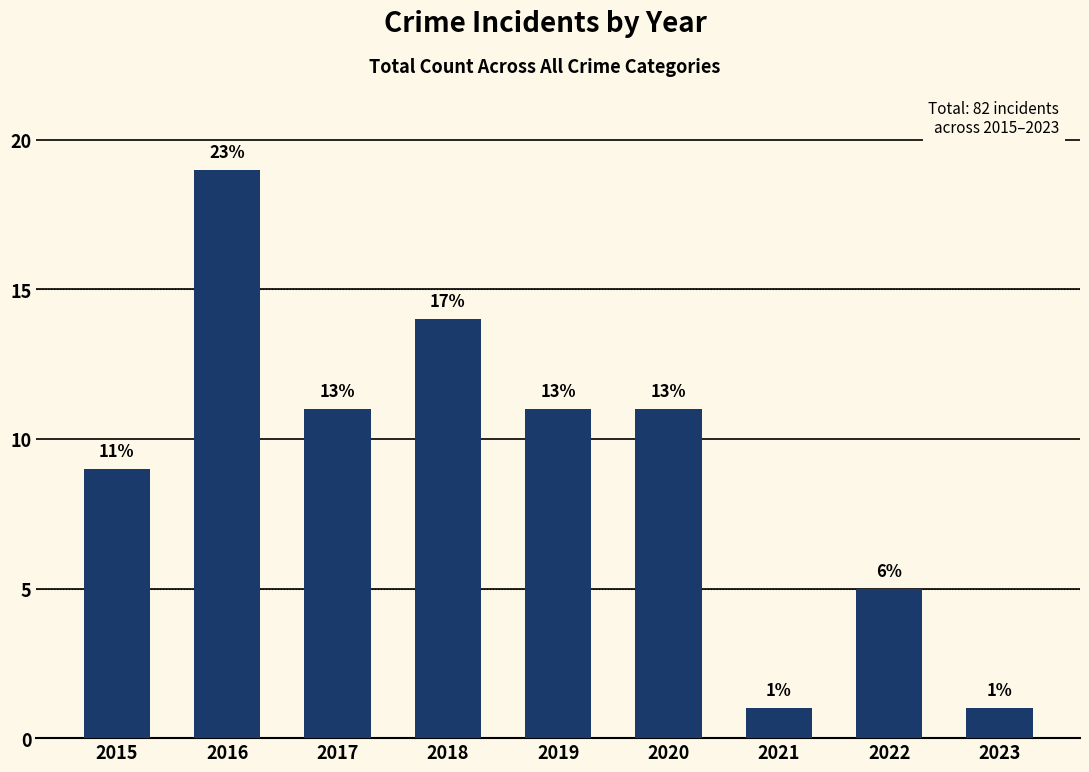

How many bars are there in total?

9